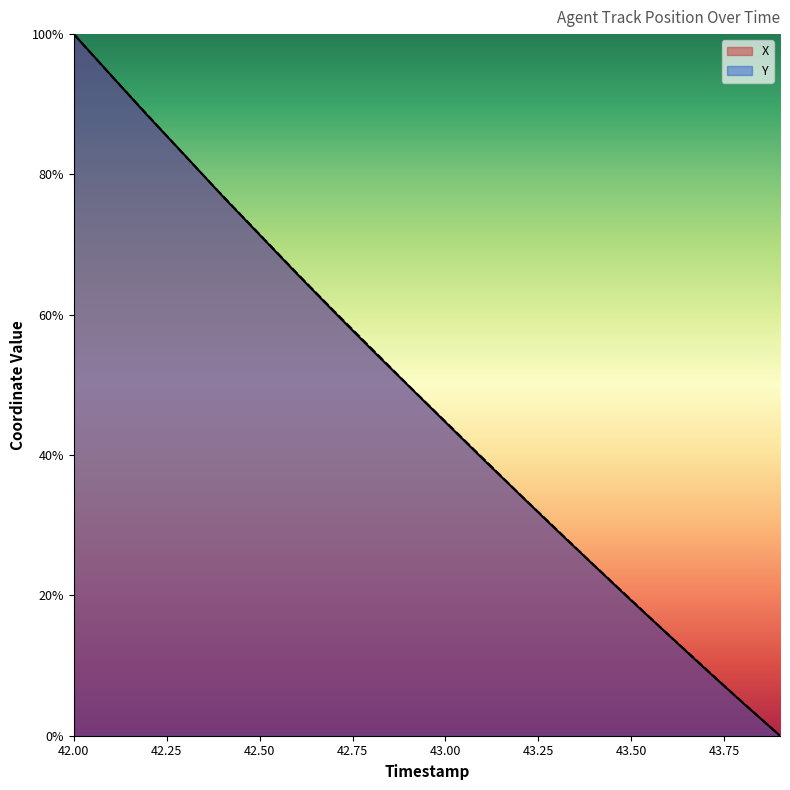

What is the difference between the second highest and minimum values in the X series?

94.1